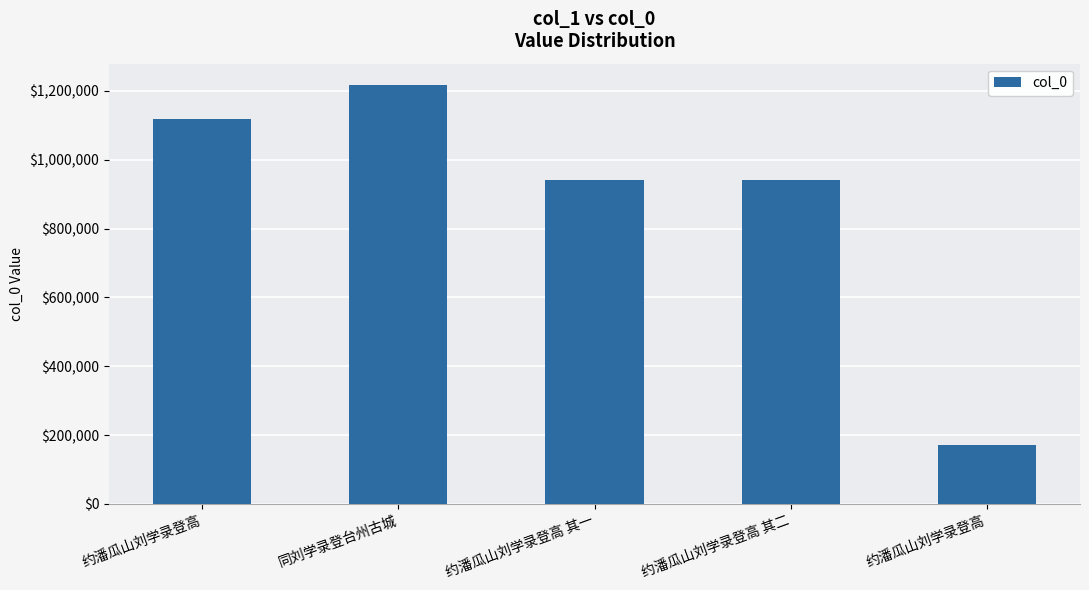

Are the bars horizontal?

No